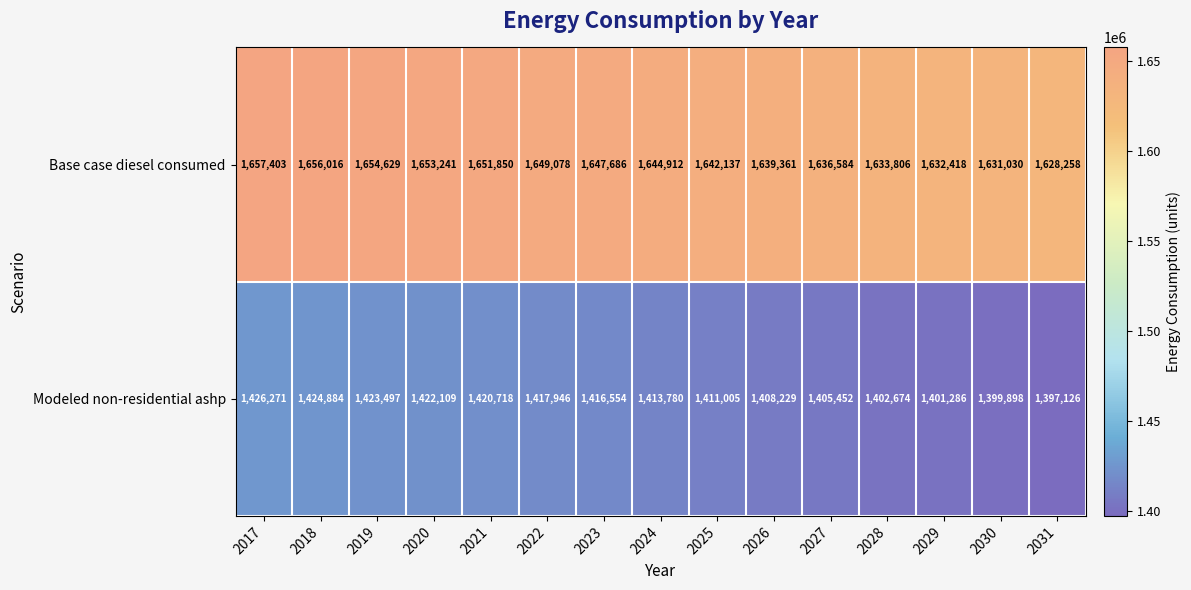

Which category has the highest value across all series?

2017